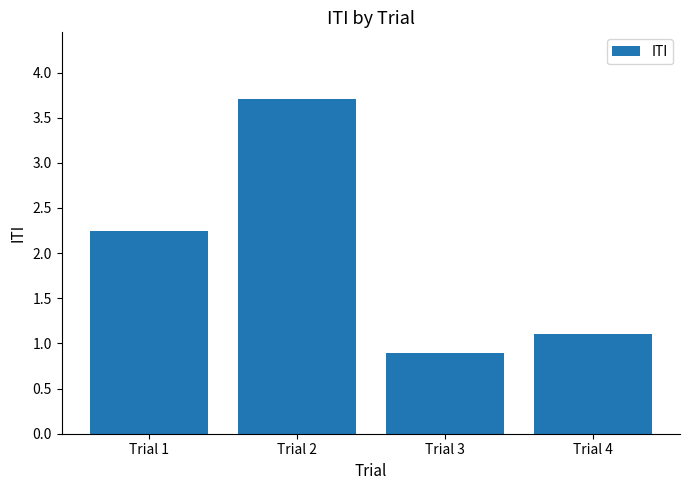

Rank the categories by value from lowest to highest.

Trial 3, Trial 4, Trial 1, Trial 2